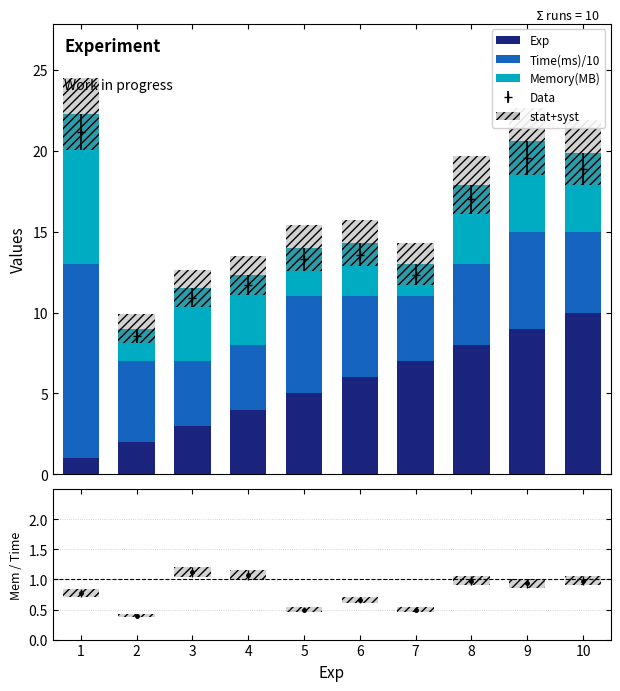

What is the minimum value for Time(ms)/10?

4.0